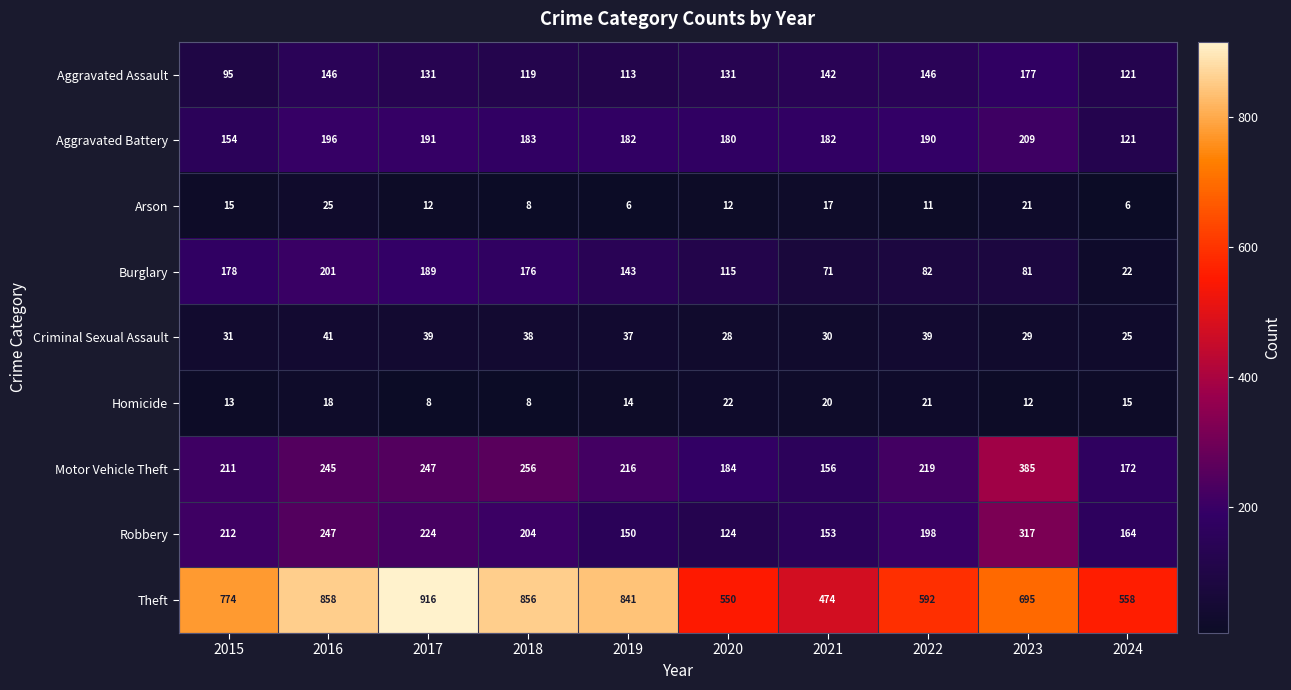

At how many categories does at least one series exceed 736?

5